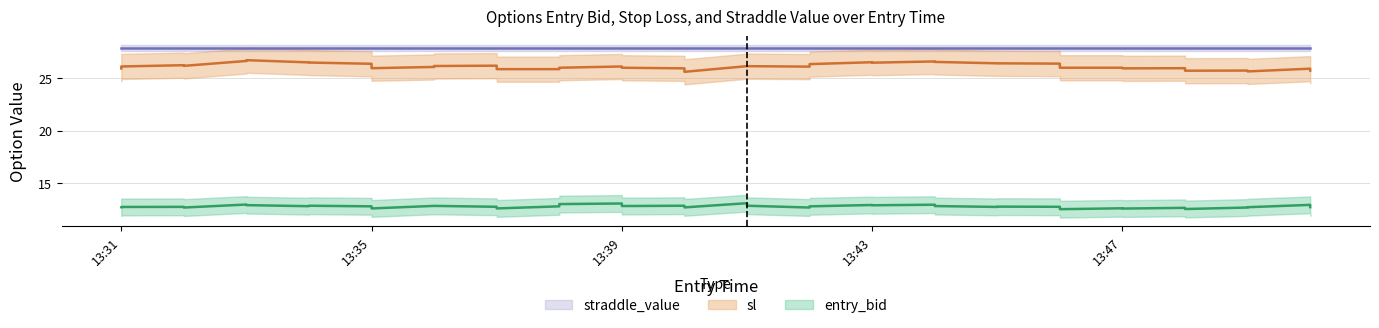

True or false: entry_bid and sl cross at least once.

False